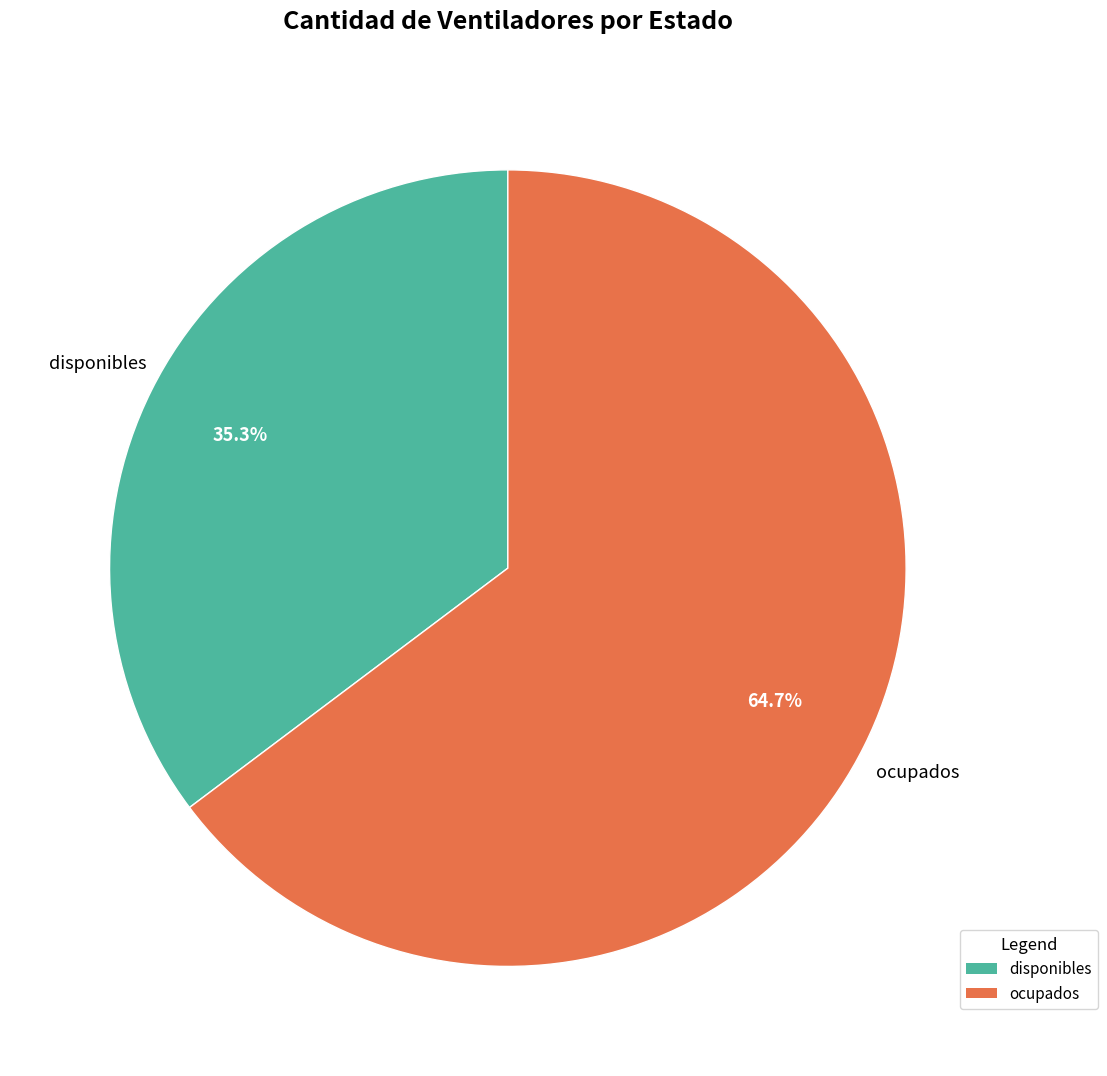

Is disponibles the majority of the pie?

No